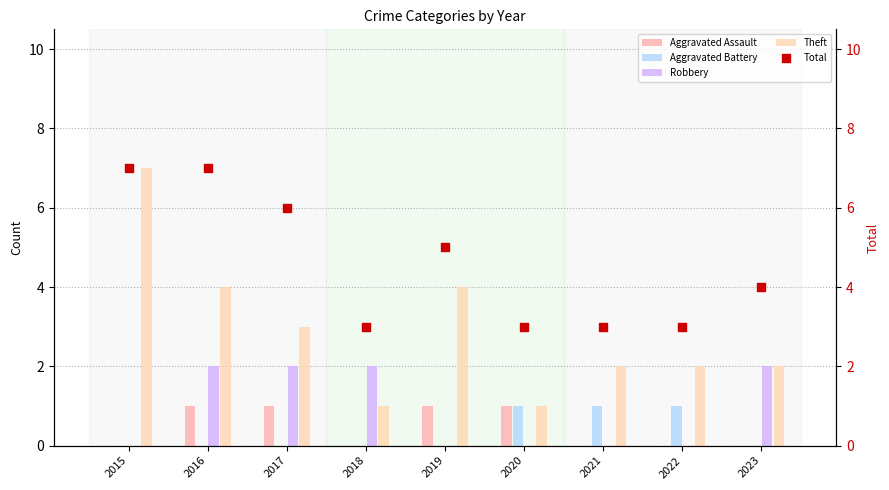

Which series reaches the minimum Y coordinate?

Aggravated Assault